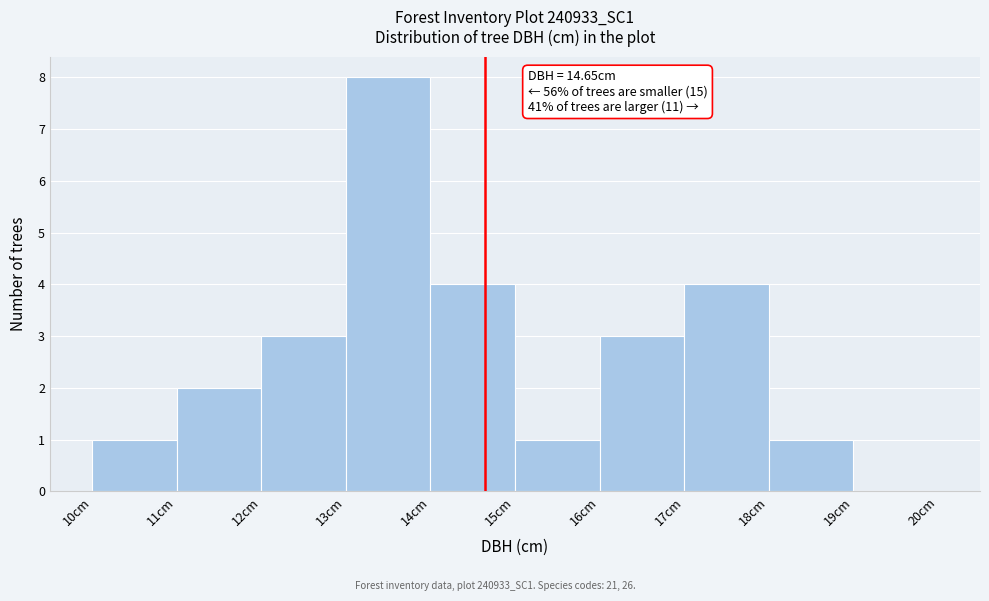

Over which range of the x-axis is the bar tallest?

13 to 14